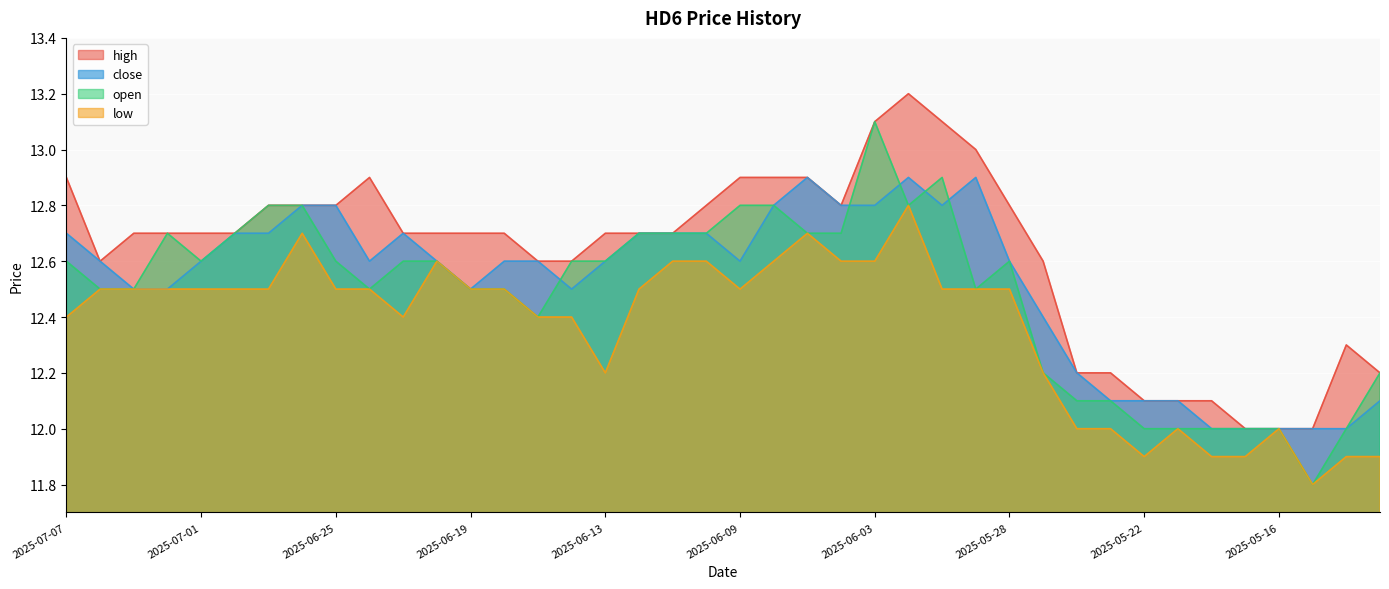

True or false: close and high cross at least once.

False